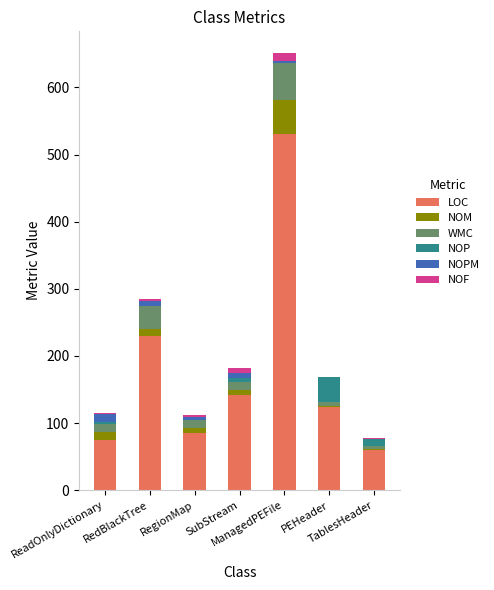

What is the highest value of the LOC series?

531